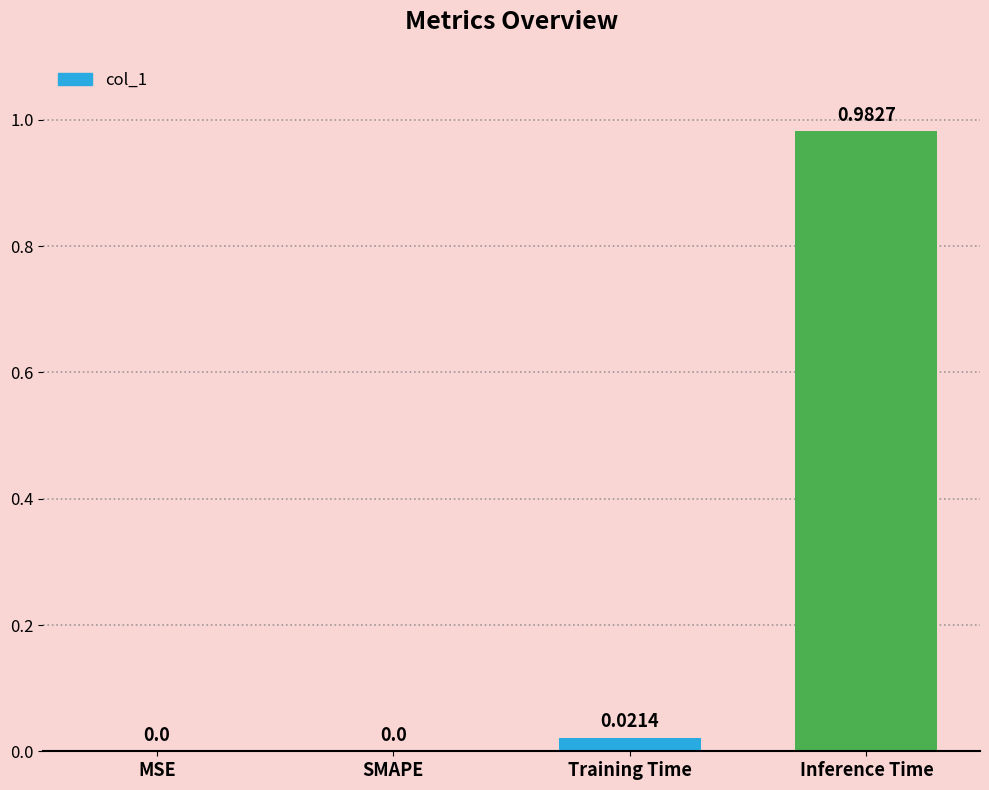

At which category does the chart reach its peak across all series?

Inference Time